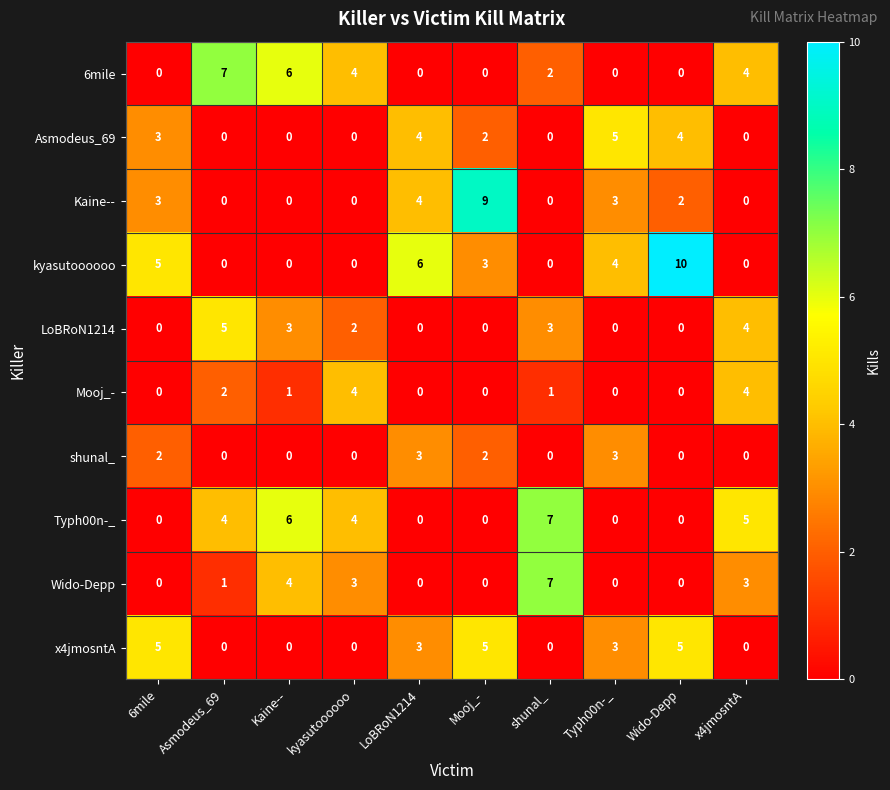

What is the sum of all Typh00n-_ values?

26